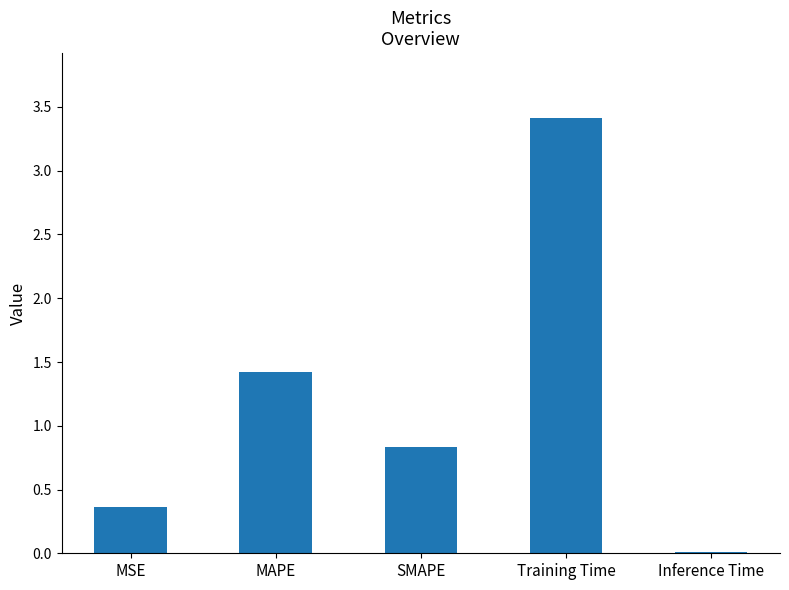

Is it true that the value at Training Time is 3.4?

True